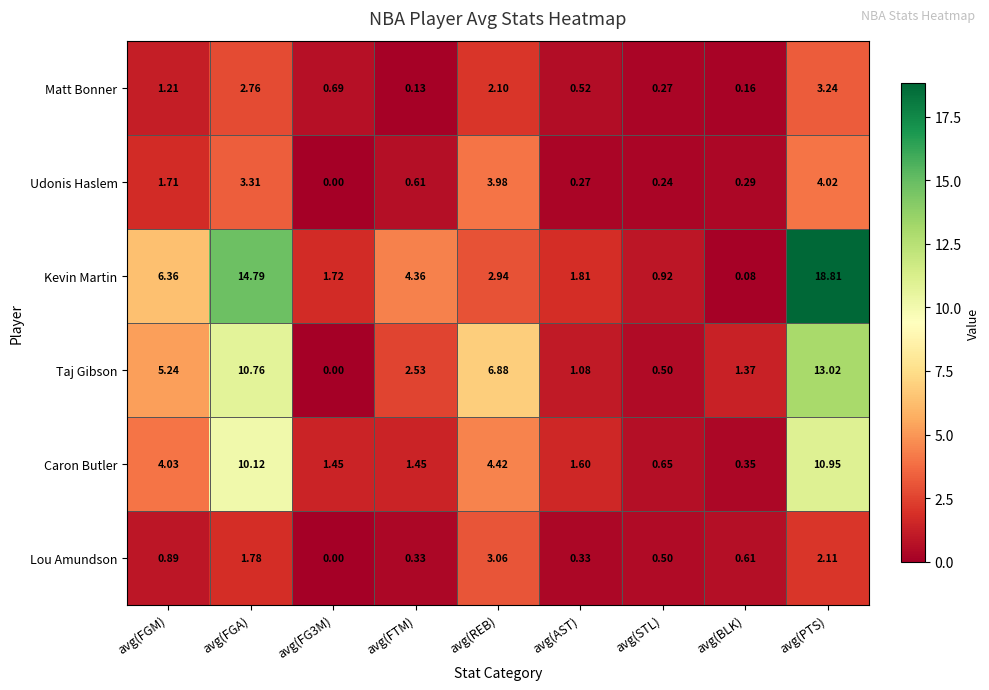

At which label does Taj Gibson first exceed 2?

avg(FGM)